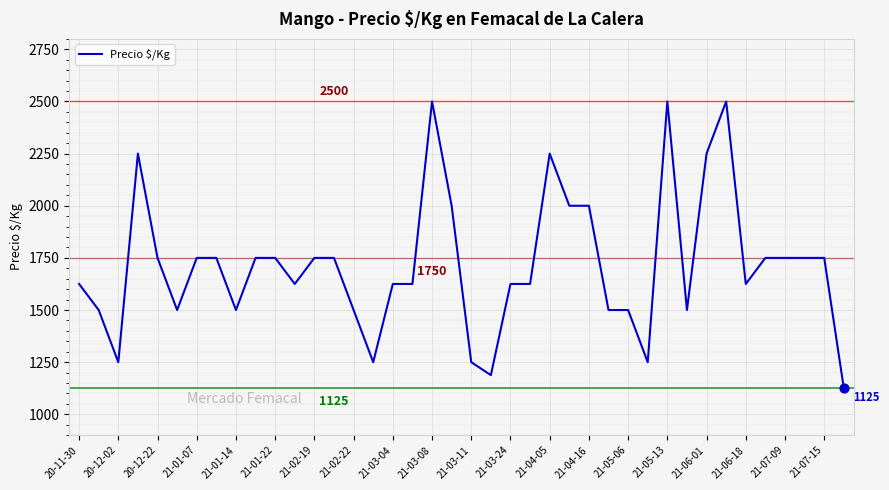

What is the greatest value displayed?

2500